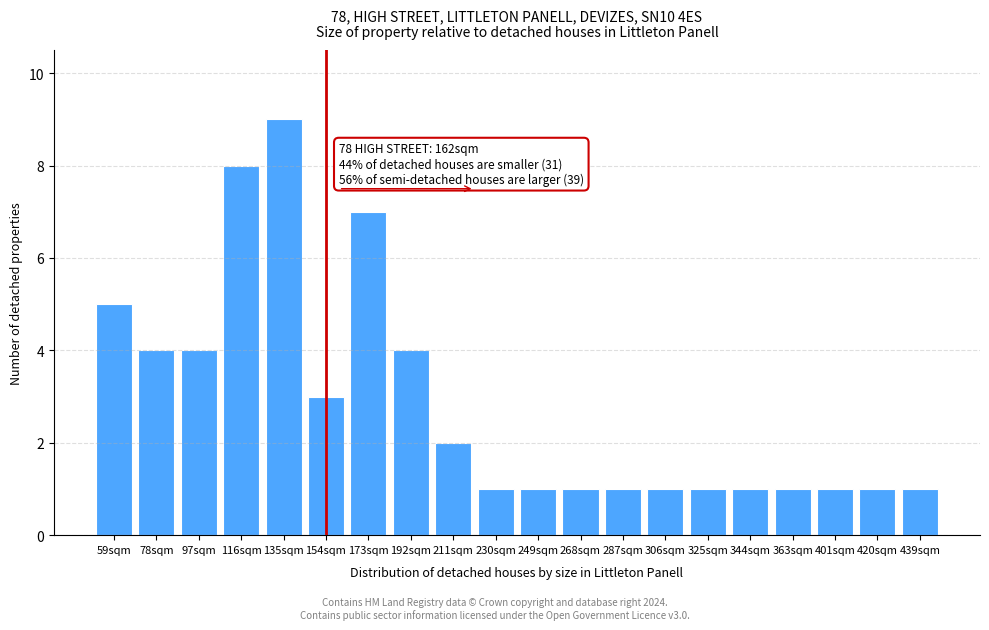

Reading left to right, list all the values displayed in this chart.

59sqm=5	78sqm=4	97sqm=4	116sqm=8	135sqm=9	154sqm=3	173sqm=7	192sqm=4	211sqm=2	230sqm=1	249sqm=1	268sqm=1	287sqm=1	306sqm=1	325sqm=1	344sqm=1	363sqm=1	401sqm=1	420sqm=1	439sqm=1